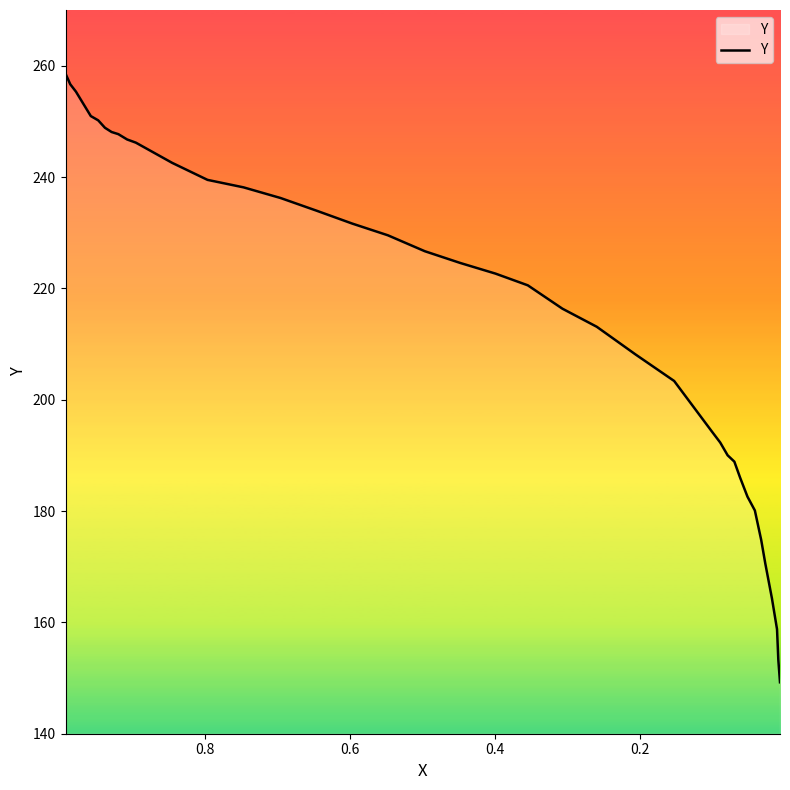

True or false: the data has more than 0 interior local peaks.

False